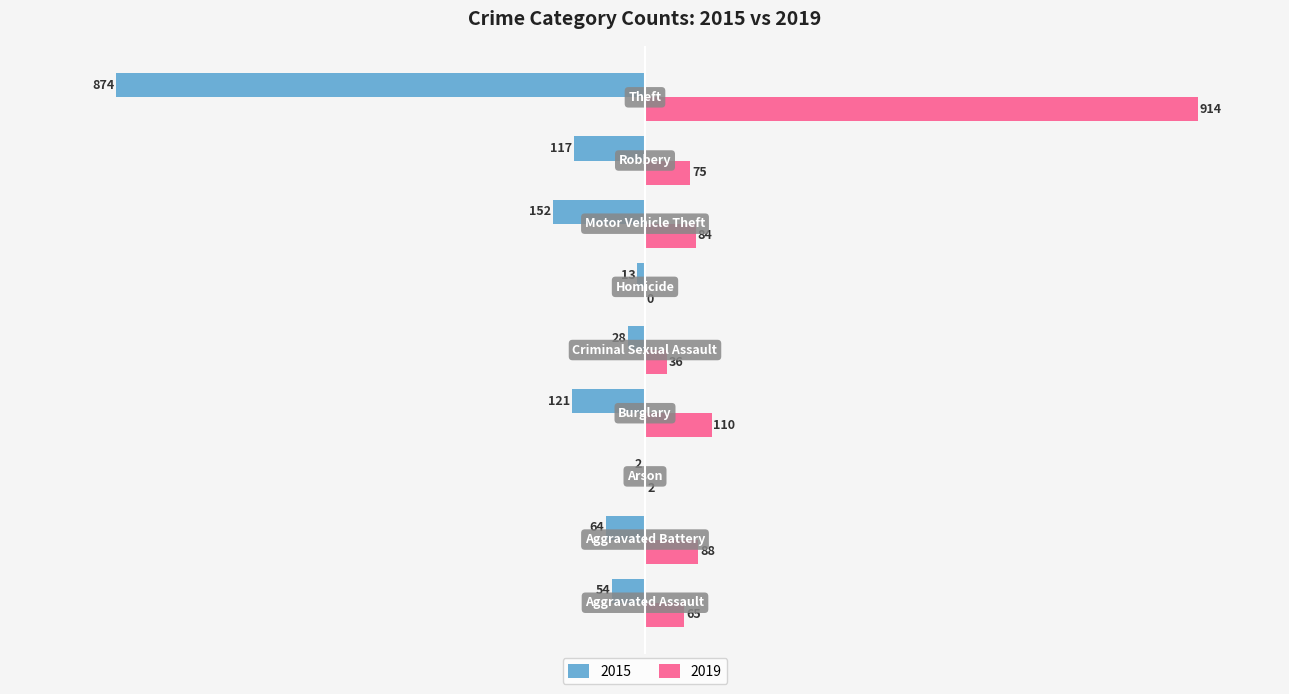

What is the maximum value shown in the chart?

914